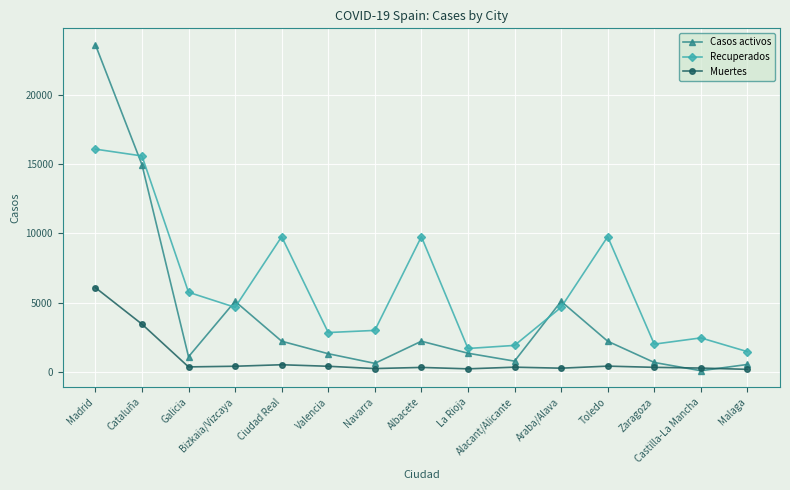

What is the difference between the highest and lowest values at Madrid?

17579